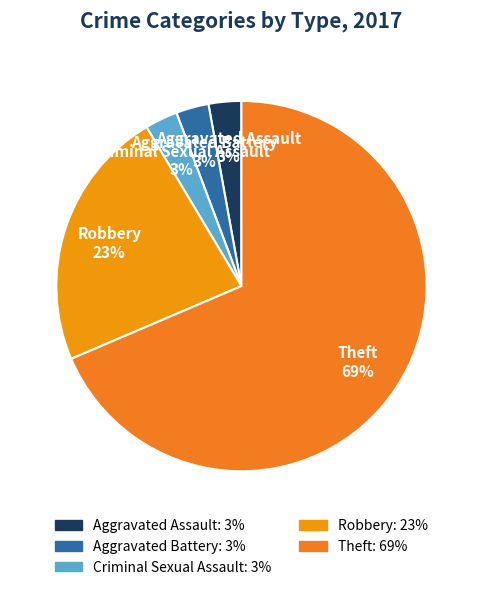

Do Aggravated Battery and Criminal Sexual Assault together represent more than half of the pie?

No